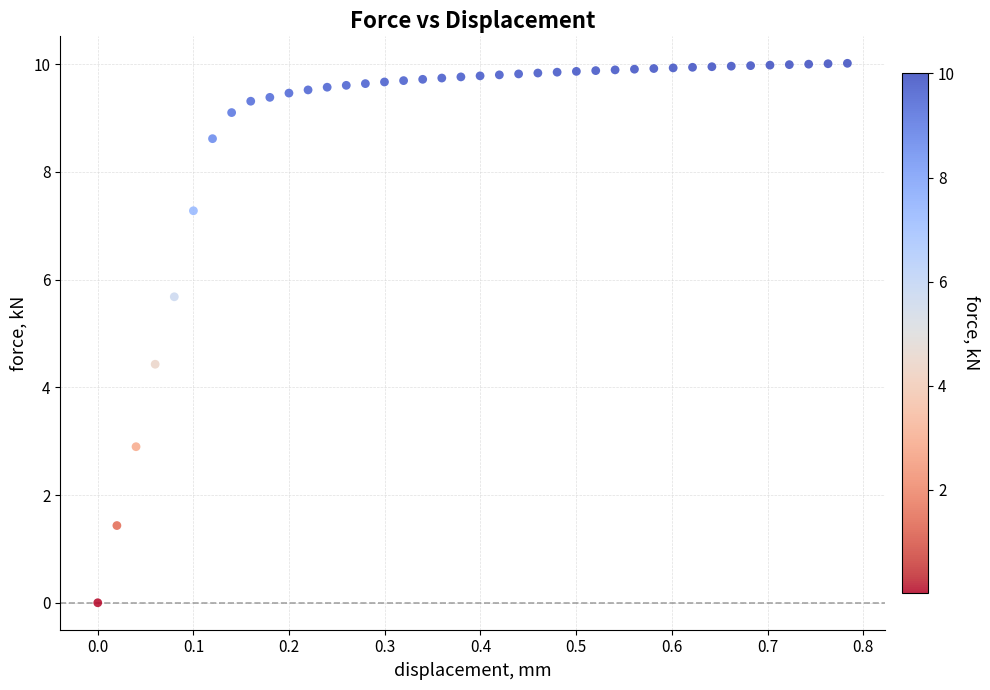

What Y value in the scatter plot is closest to 5?

4.4